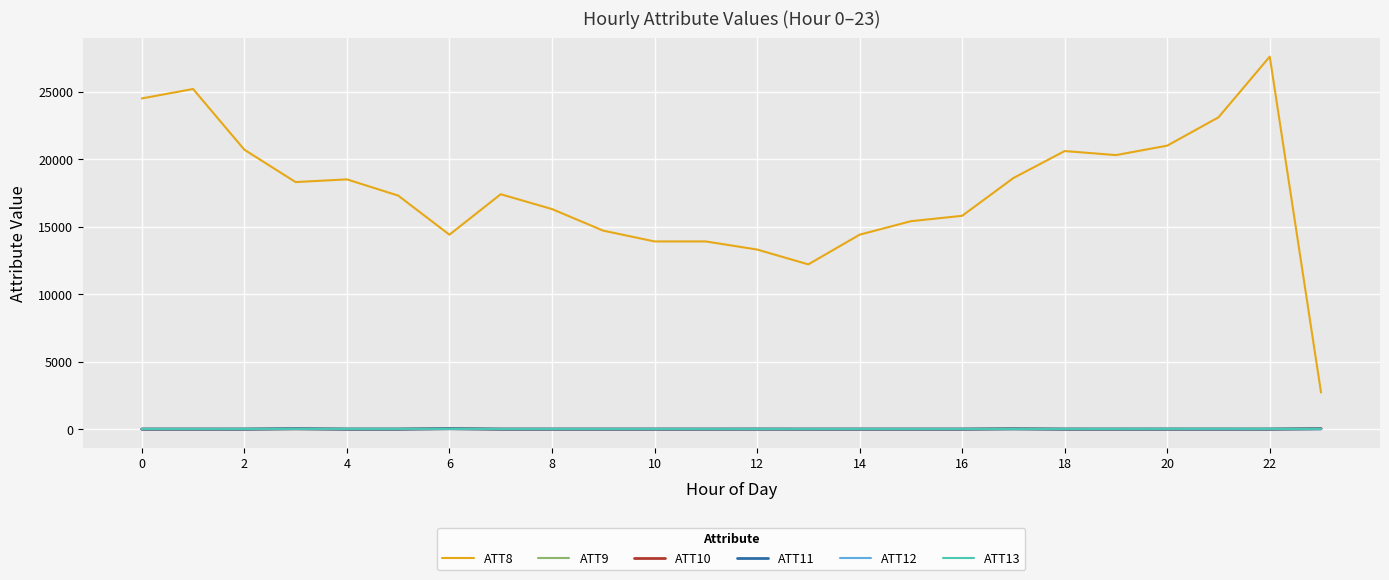

What is the lowest value of the ATT12 series?

1.3